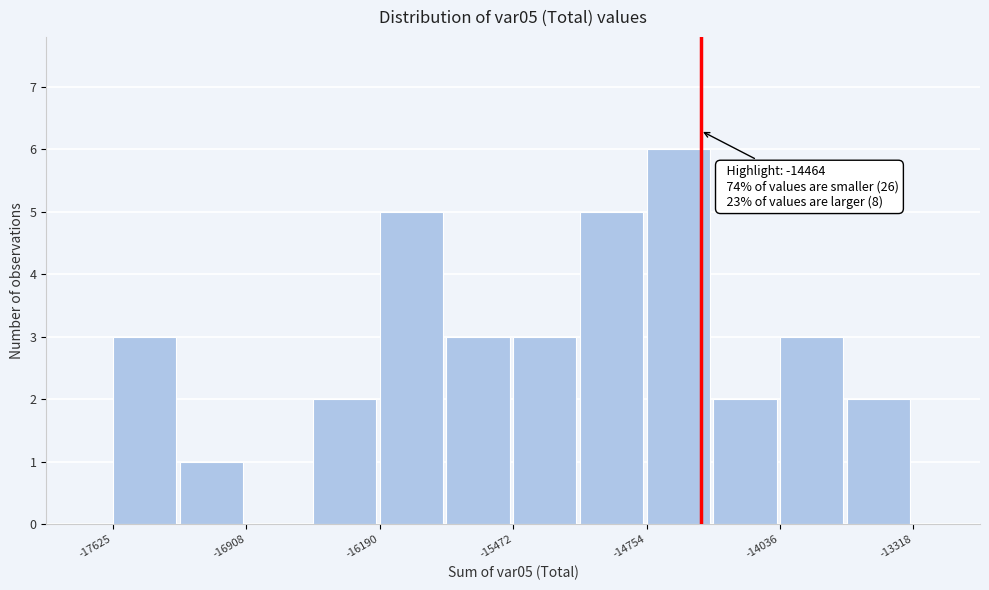

Around what value on the x-axis is the tallest bar? Give the approximate position of its centre, as read against the axis.

-14600